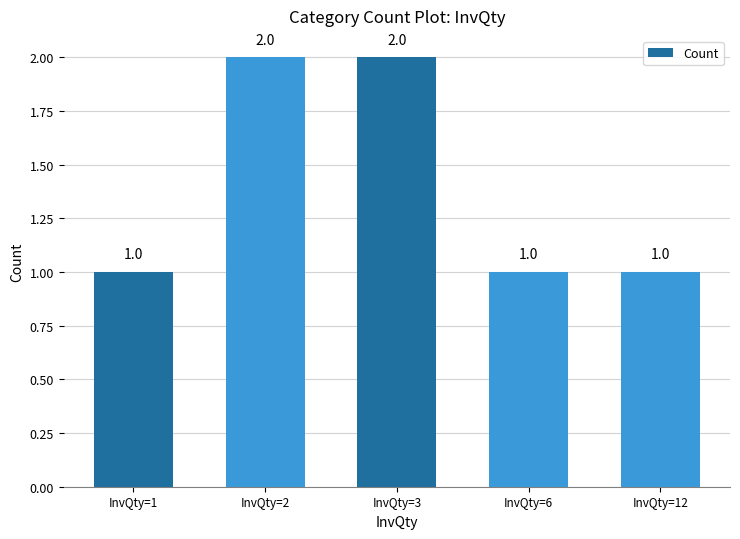

What is the ratio of the value at InvQty=2 to the value at InvQty=6?

2.0